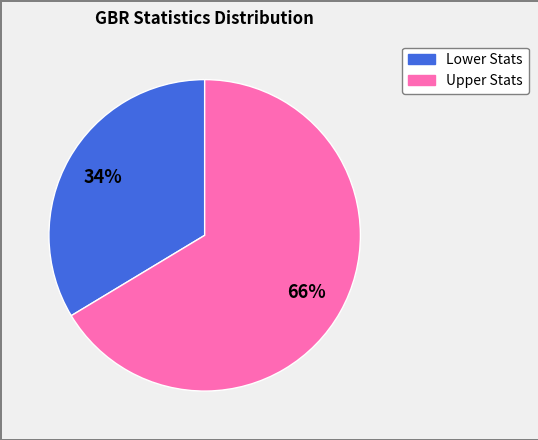

To the nearest percent, what is the average slice percentage?

50%